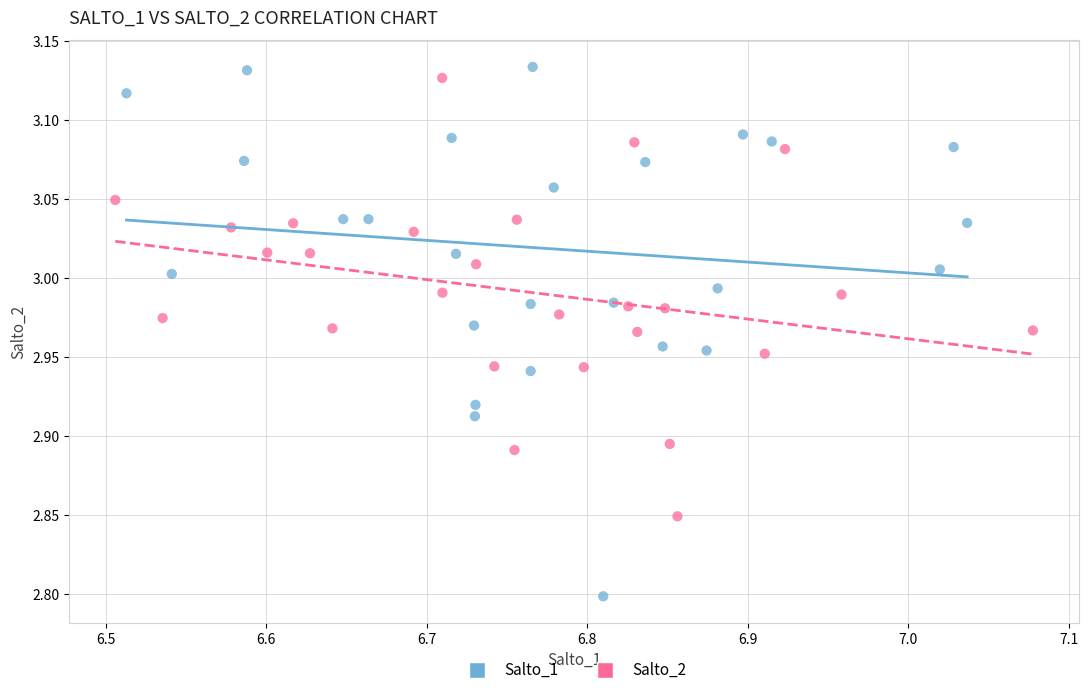

Which series reaches the minimum Y coordinate?

Salto_1